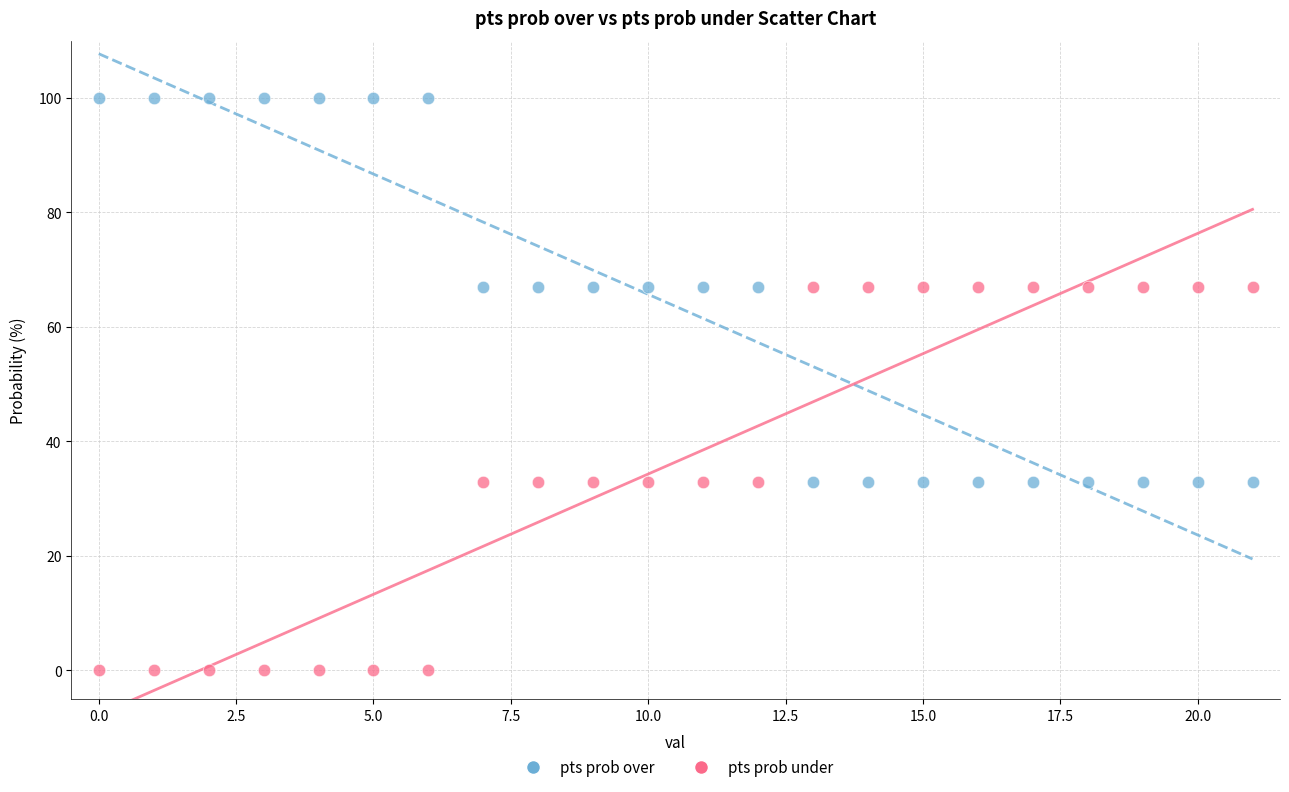

Which series reaches the minimum Y coordinate?

pts prob under